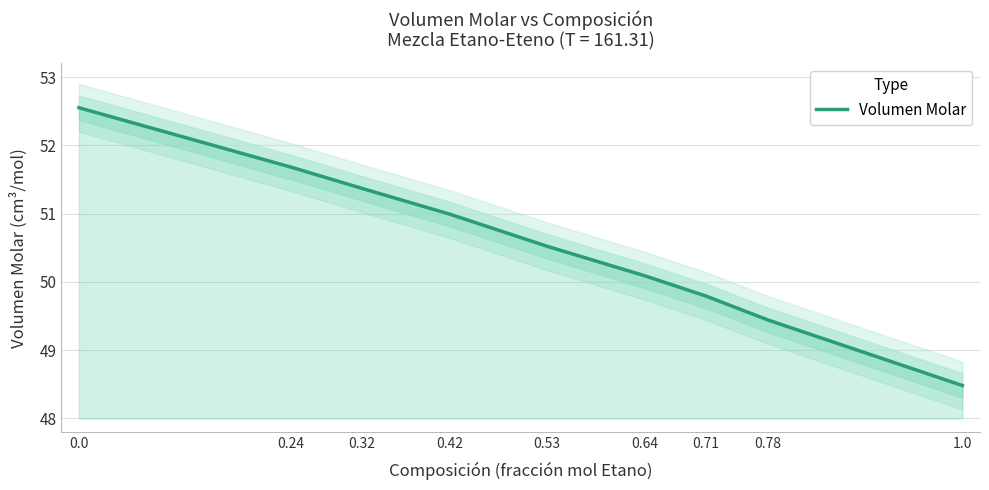

At which label is the value closest to 50?

0.64